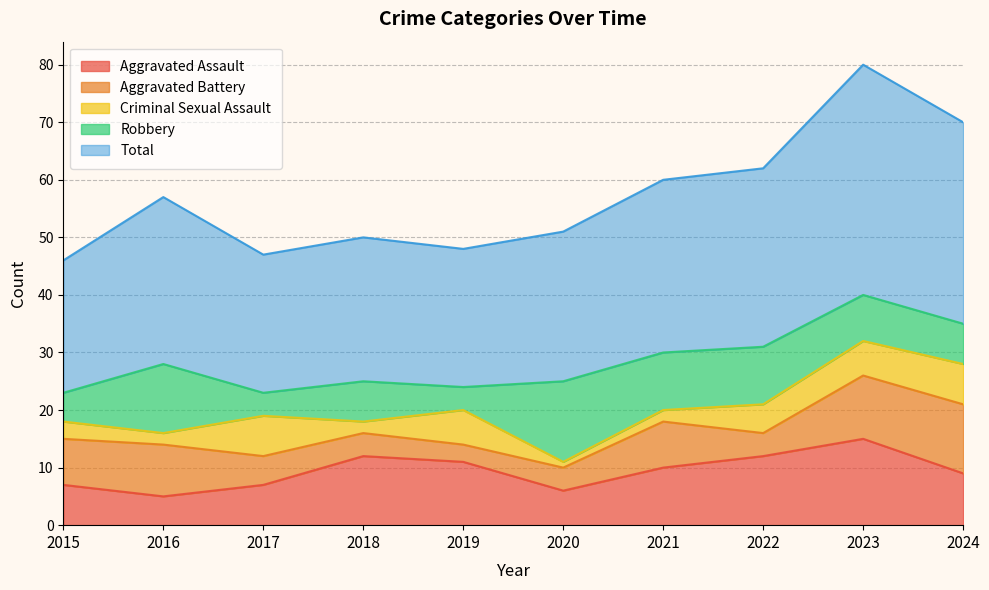

Reading left to right, extract all data points from this chart.

Aggravated Assault: 2015=7	2016=5	2017=7	2018=12	2019=11	2020=6	2021=10	2022=12	2023=15	2024=9
Aggravated Battery: 2015=8	2016=9	2017=5	2018=4	2019=3	2020=4	2021=8	2022=4	2023=11	2024=12
Criminal Sexual Assault: 2015=3	2016=2	2017=7	2018=2	2019=6	2020=1	2021=2	2022=5	2023=6	2024=7
Robbery: 2015=5	2016=12	2017=4	2018=7	2019=4	2020=14	2021=10	2022=10	2023=8	2024=7
Total: 2015=23	2016=29	2017=24	2018=25	2019=24	2020=26	2021=30	2022=31	2023=40	2024=35